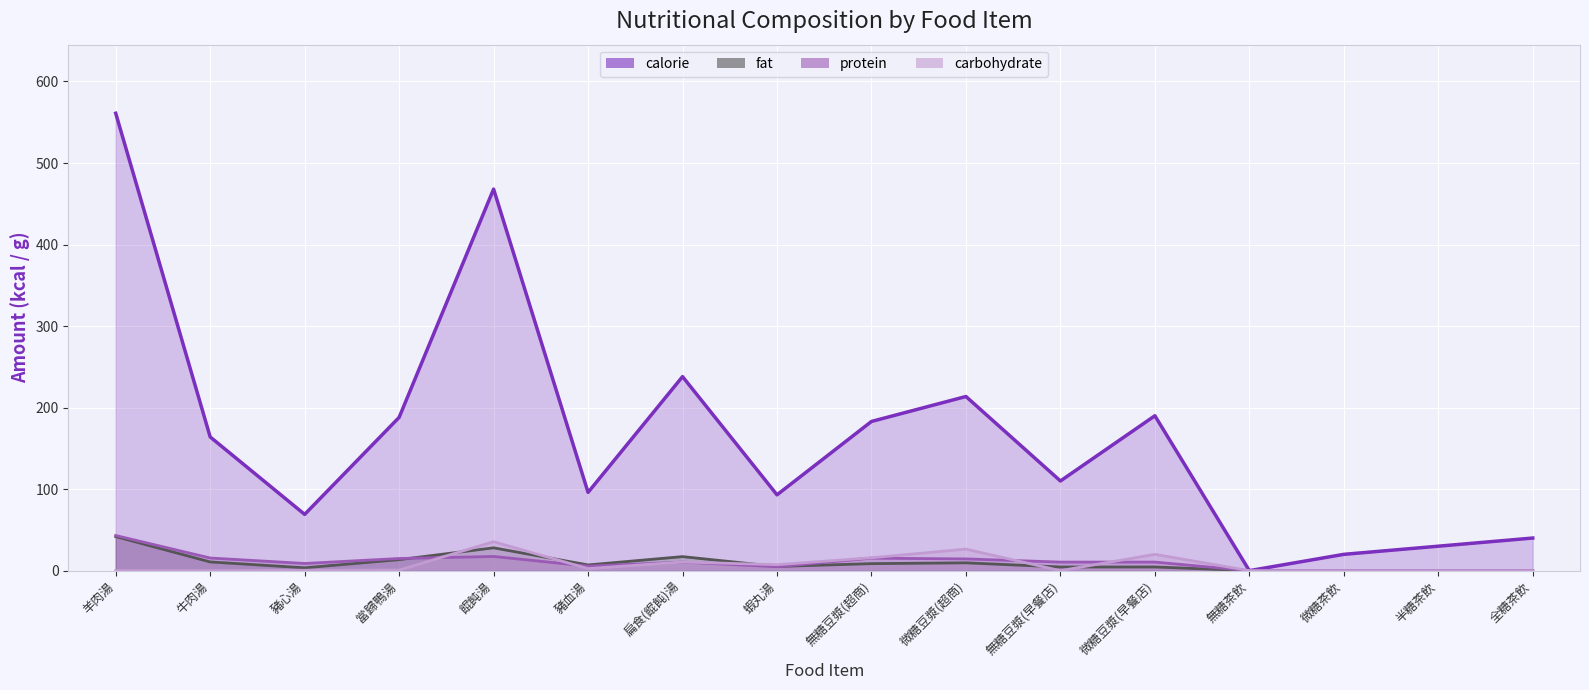

True or false: calorie and fat intersect in this chart.

False